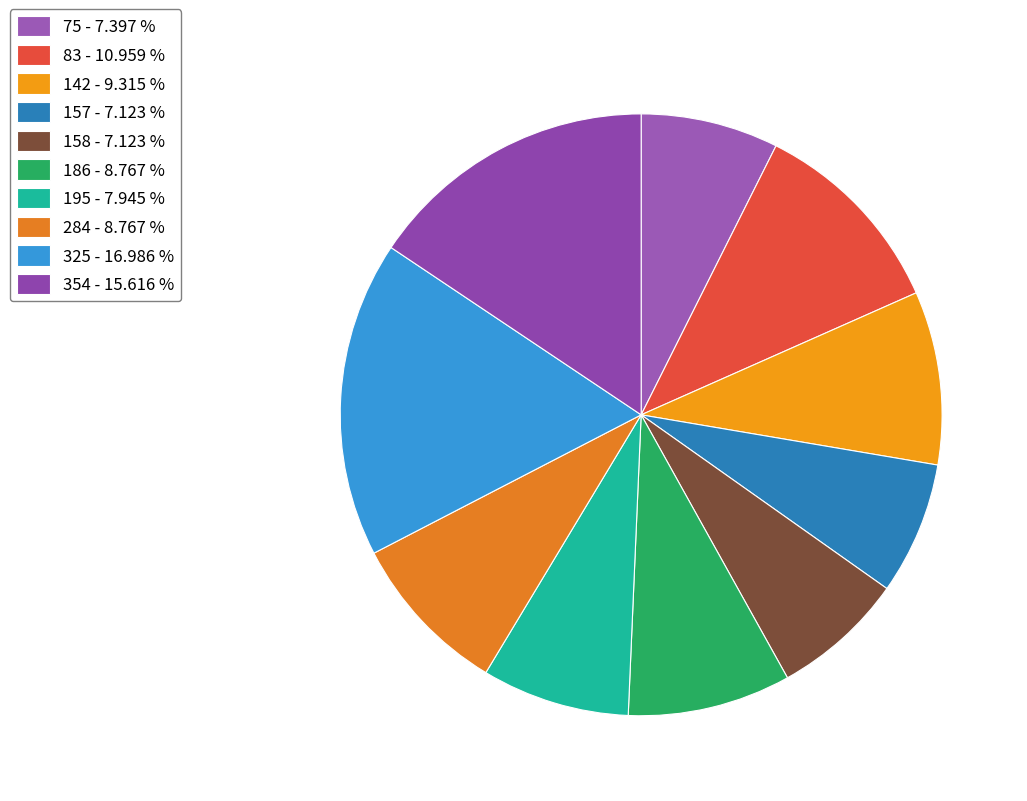

To the nearest percent, what portion does 75 represent?

7%